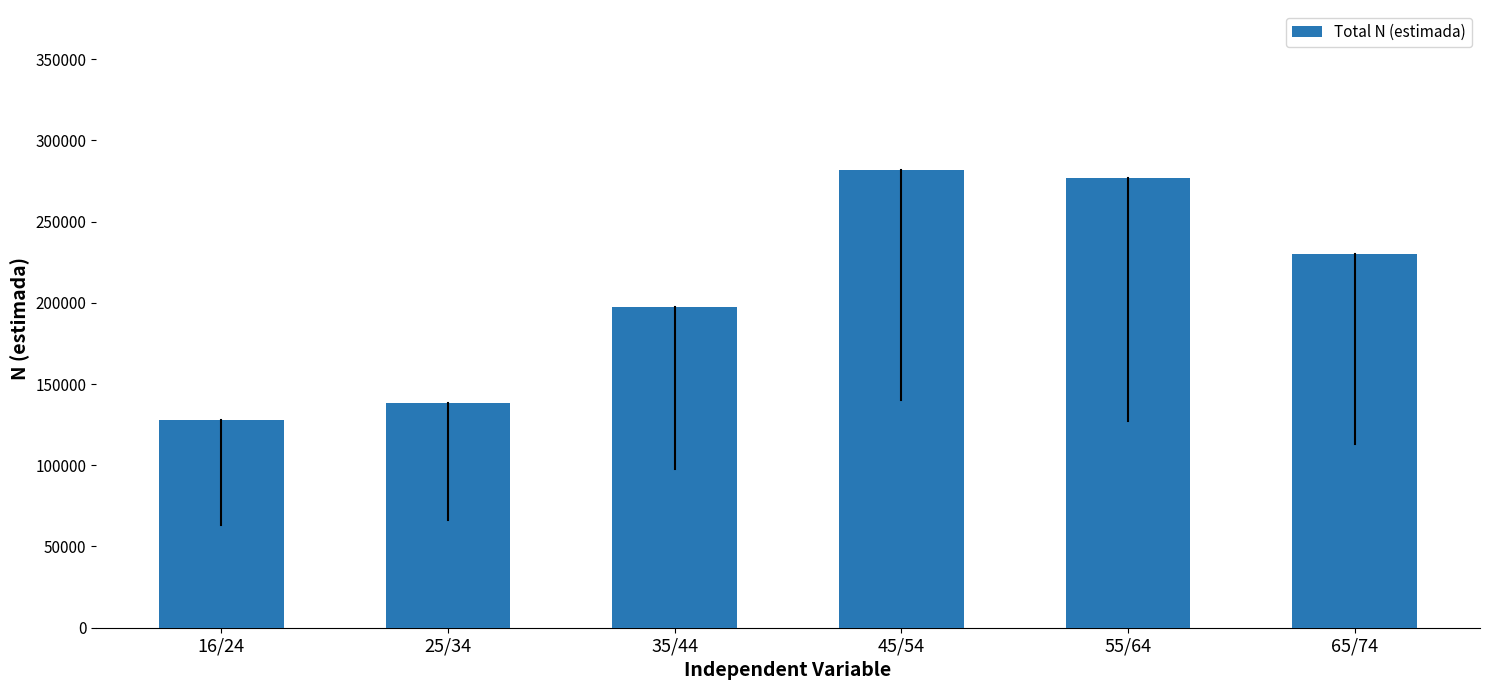

Reading left to right, list all the values displayed in this chart.

127804	138149	197723	281670	276949	230361